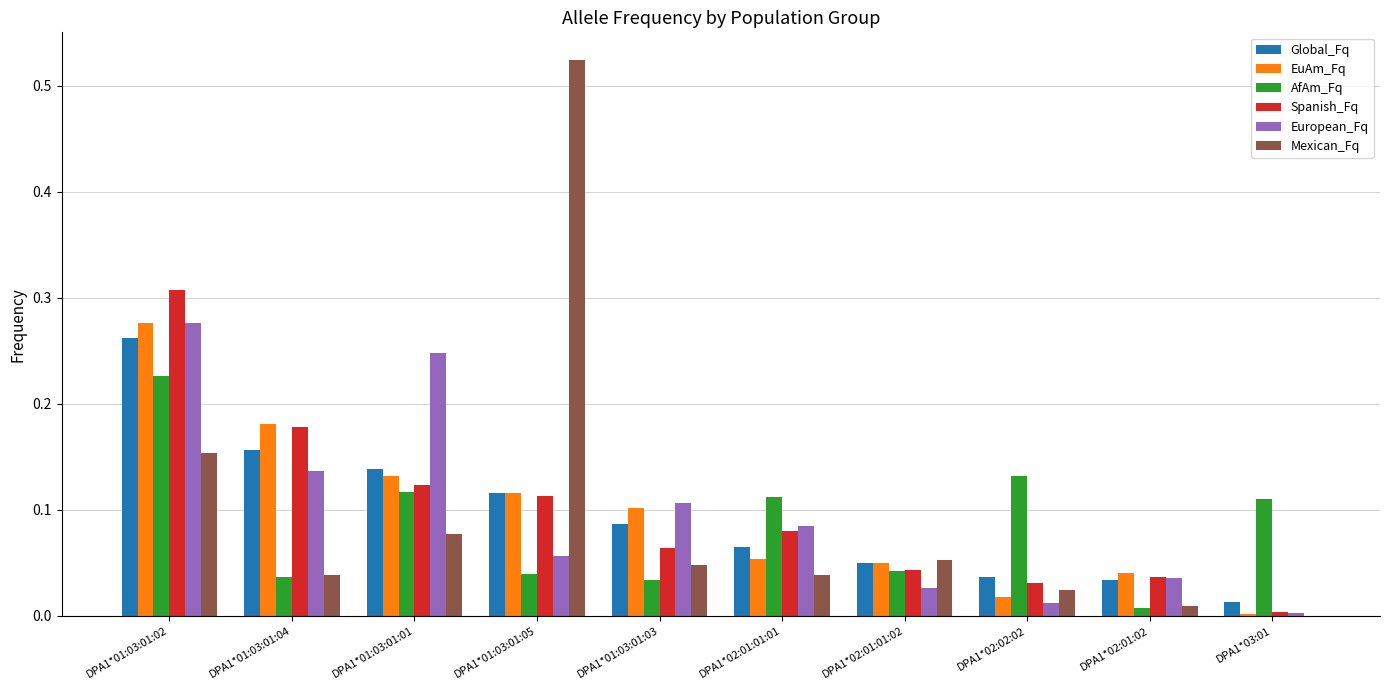

Which series changed the most between DPA1*01:03:01:03 and DPA1*02:01:01:02?

European_Fq